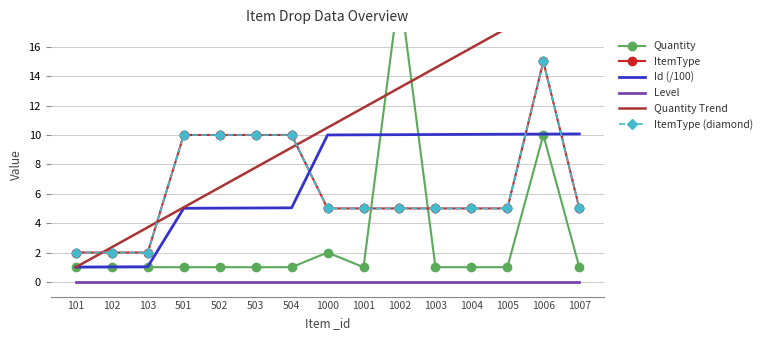

At which label is Quantity closest to 10?

1006